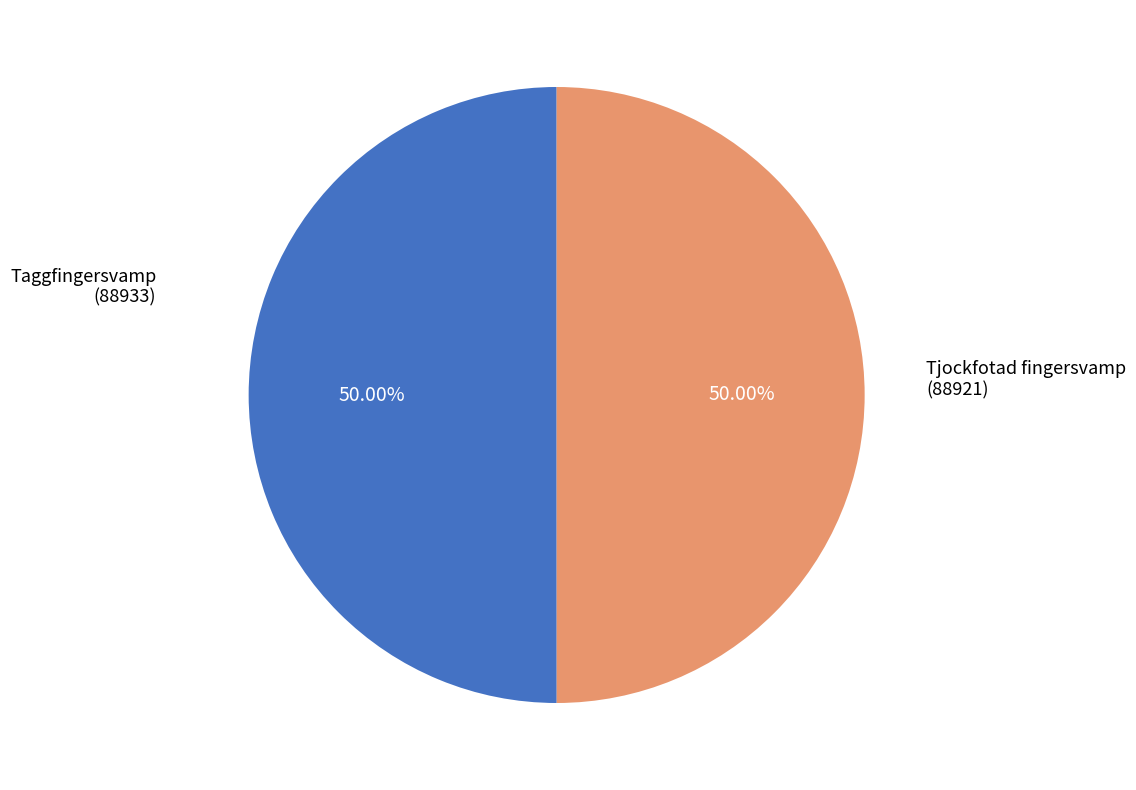

Approximately how many times larger is the value at Tjockfotad fingersvamp (88921) compared to Taggfingersvamp (88933)?

1.0